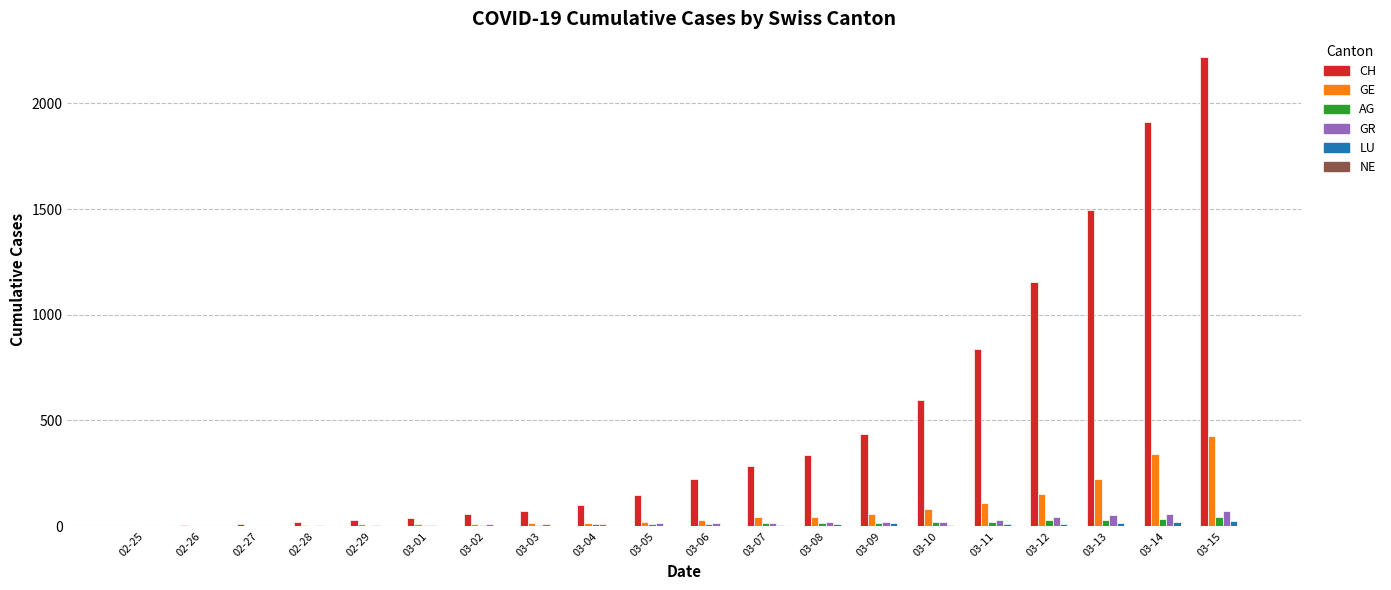

Are the bars horizontal?

No